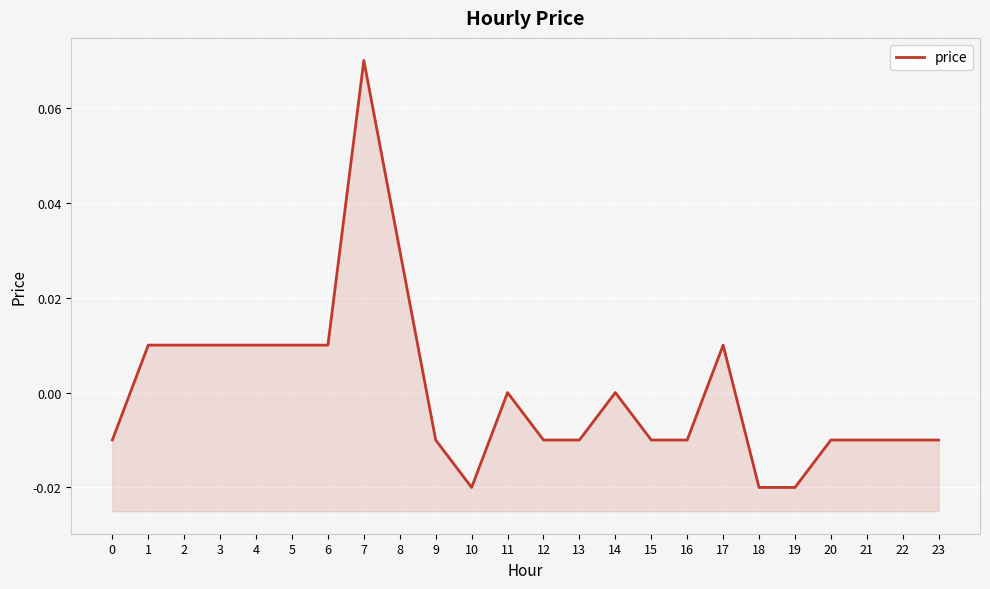

List the labels in order of value, largest first.

7, 8, 1, 2, 3, 4, 5, 6, 17, 11, 14, 0, 9, 12, 13, 15, 16, 20, 21, 22, 23, 10, 18, 19